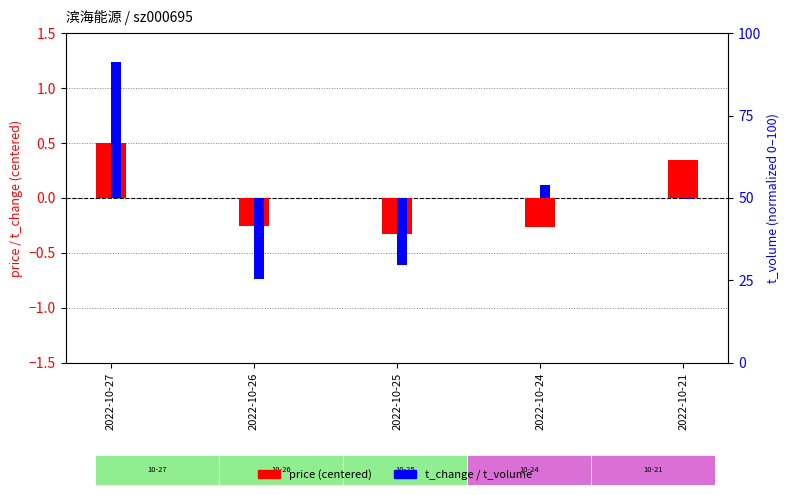

At 2022-10-21, list the series in order from largest to smallest.

price (centered), t_change (centered)